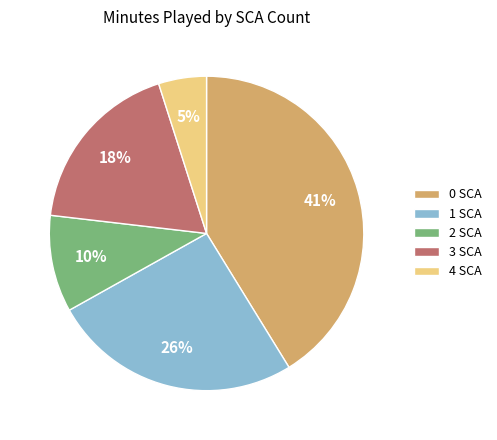

How many segments does this pie chart have?

5